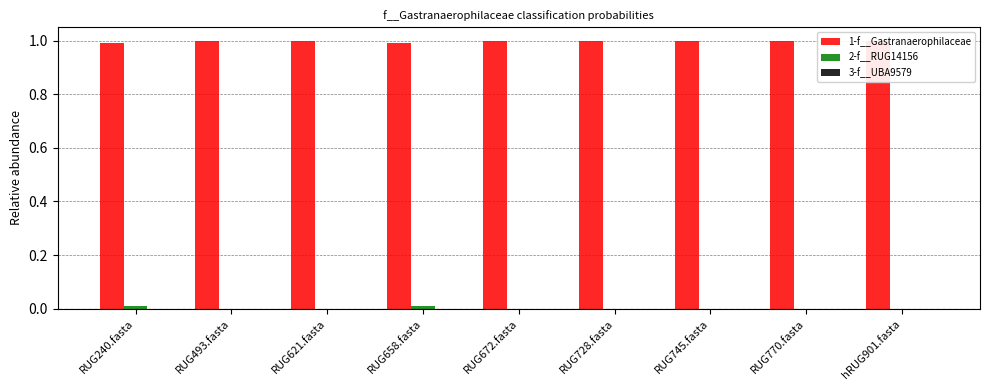

What is the total value across all series at RUG728.fasta?

1.0